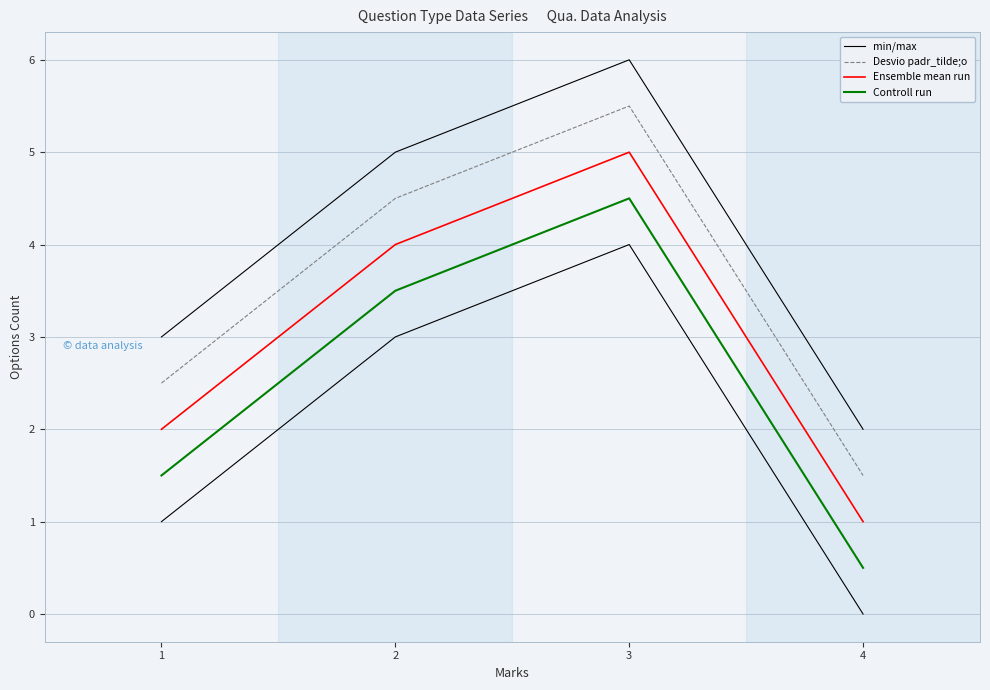

Reading left to right, extract all data points from this chart.

min/max: 3.0	5.0	6.0	2.0
Desvio padr_tilde;o: 2.5	4.5	5.5	1.5
Ensemble mean run: 2.0	4.0	5.0	1.0
Controll run: 1.5	3.5	4.5	0.5